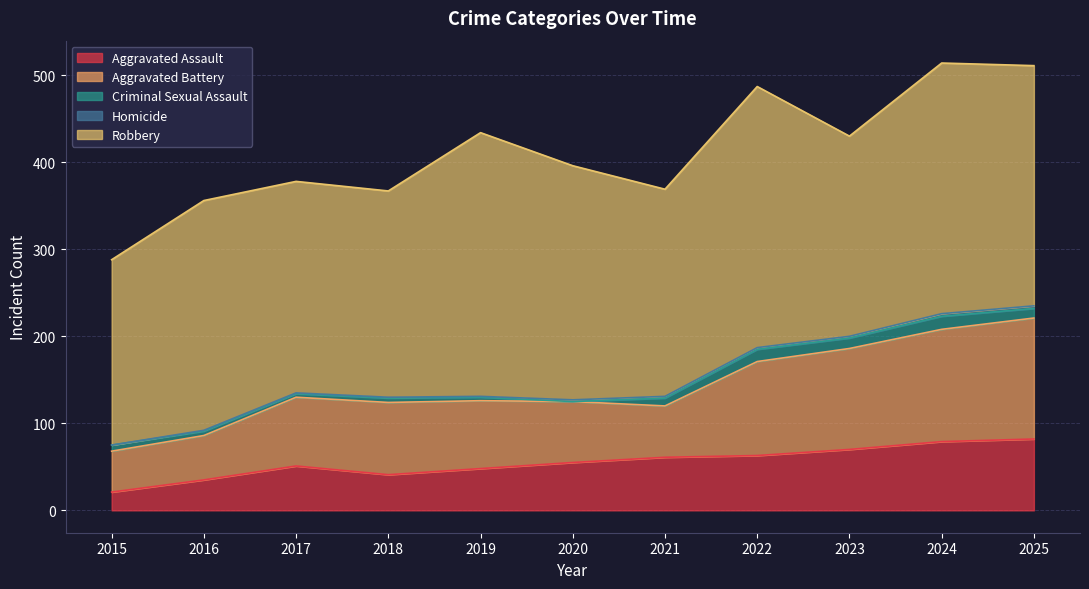

True or false: Criminal Sexual Assault and Robbery cross at least once.

False